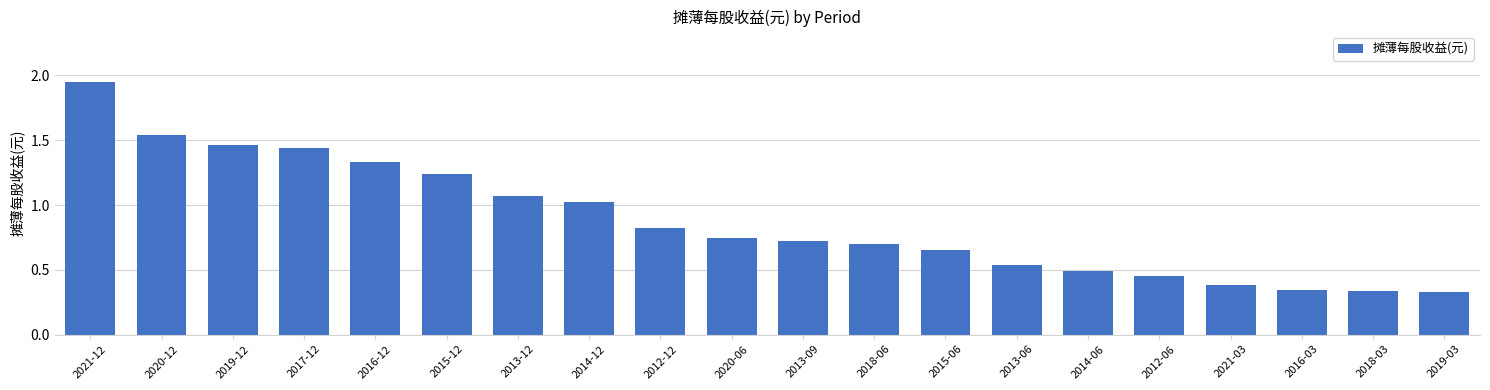

What is the difference between the values at 2015-06 and 2013-09?

0.1